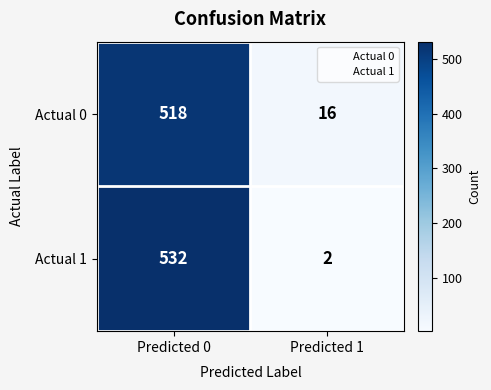

Reading right to left, transcribe all the data shown in this chart.

Actual 0: Predicted 1=16	Predicted 0=518
Actual 1: Predicted 1=2	Predicted 0=532